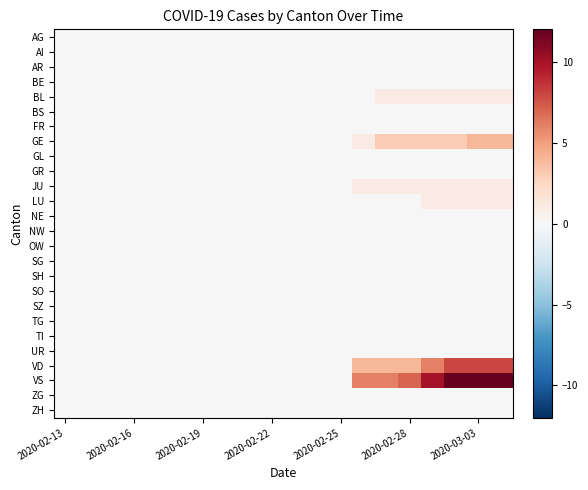

Reading left to right, transcribe all the data shown in this chart.

AG: 0	0	0	0	0	0	0	0	0	0	0	0	0	0	0	0	0	0	0	0
AI: 0	0	0	0	0	0	0	0	0	0	0	0	0	0	0	0	0	0	0	0
AR: 0	0	0	0	0	0	0	0	0	0	0	0	0	0	0	0	0	0	0	0
BE: 0	0	0	0	0	0	0	0	0	0	0	0	0	0	0	0	0	0	0	0
BL: 0	0	0	0	0	0	0	0	0	0	0	0	0	0	1	1	1	1	1	1
BS: 0	0	0	0	0	0	0	0	0	0	0	0	0	0	0	0	0	0	0	0
FR: 0	0	0	0	0	0	0	0	0	0	0	0	0	0	0	0	0	0	0	0
GE: 0	0	0	0	0	0	0	0	0	0	0	0	0	1	3	3	3	3	4	4
GL: 0	0	0	0	0	0	0	0	0	0	0	0	0	0	0	0	0	0	0	0
GR: 0	0	0	0	0	0	0	0	0	0	0	0	0	0	0	0	0	0	0	0
JU: 0	0	0	0	0	0	0	0	0	0	0	0	0	1	1	1	1	1	1	1
LU: 0	0	0	0	0	0	0	0	0	0	0	0	0	0	0	0	1	1	1	1
NE: 0	0	0	0	0	0	0	0	0	0	0	0	0	0	0	0	0	0	0	0
NW: 0	0	0	0	0	0	0	0	0	0	0	0	0	0	0	0	0	0	0	0
OW: 0	0	0	0	0	0	0	0	0	0	0	0	0	0	0	0	0	0	0	0
SG: 0	0	0	0	0	0	0	0	0	0	0	0	0	0	0	0	0	0	0	0
SH: 0	0	0	0	0	0	0	0	0	0	0	0	0	0	0	0	0	0	0	0
SO: 0	0	0	0	0	0	0	0	0	0	0	0	0	0	0	0	0	0	0	0
SZ: 0	0	0	0	0	0	0	0	0	0	0	0	0	0	0	0	0	0	0	0
TG: 0	0	0	0	0	0	0	0	0	0	0	0	0	0	0	0	0	0	0	0
TI: 0	0	0	0	0	0	0	0	0	0	0	0	0	0	0	0	0	0	0	0
UR: 0	0	0	0	0	0	0	0	0	0	0	0	0	0	0	0	0	0	0	0
VD: 0	0	0	0	0	0	0	0	0	0	0	0	0	4	4	4	6	8	8	8
VS: 0	0	0	0	0	0	0	0	0	0	0	0	0	6	6	7	10	12	12	12
ZG: 0	0	0	0	0	0	0	0	0	0	0	0	0	0	0	0	0	0	0	0
ZH: 0	0	0	0	0	0	0	0	0	0	0	0	0	0	0	0	0	0	0	0